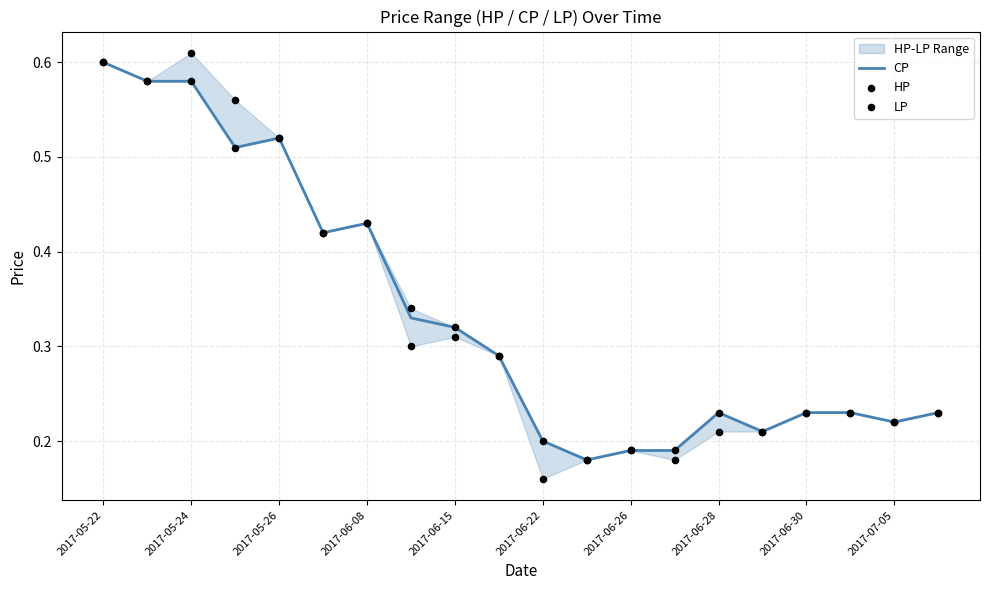

Which series contains the lowest Y value?

LP